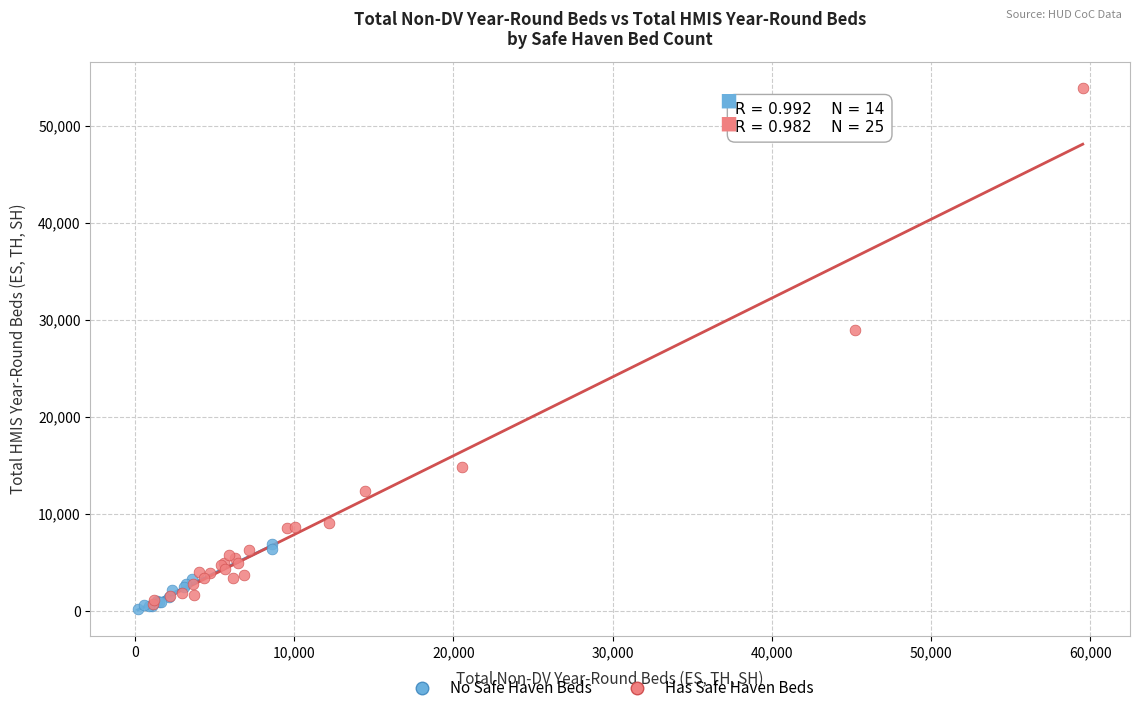

Which series reaches the maximum Y coordinate?

Has Safe Haven Beds